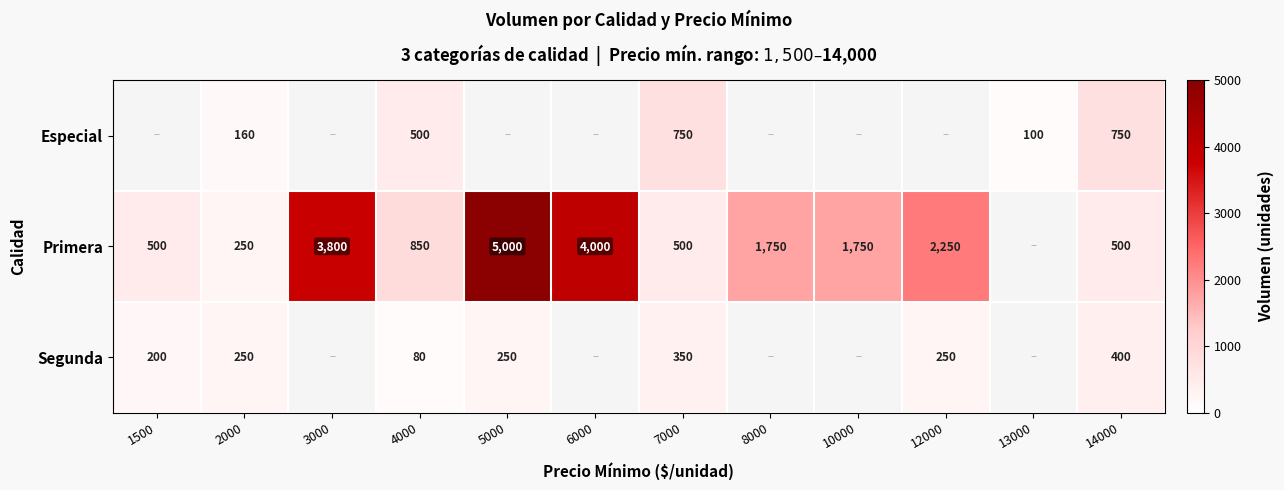

Is it true that Primera equals 5000 at 5000?

True